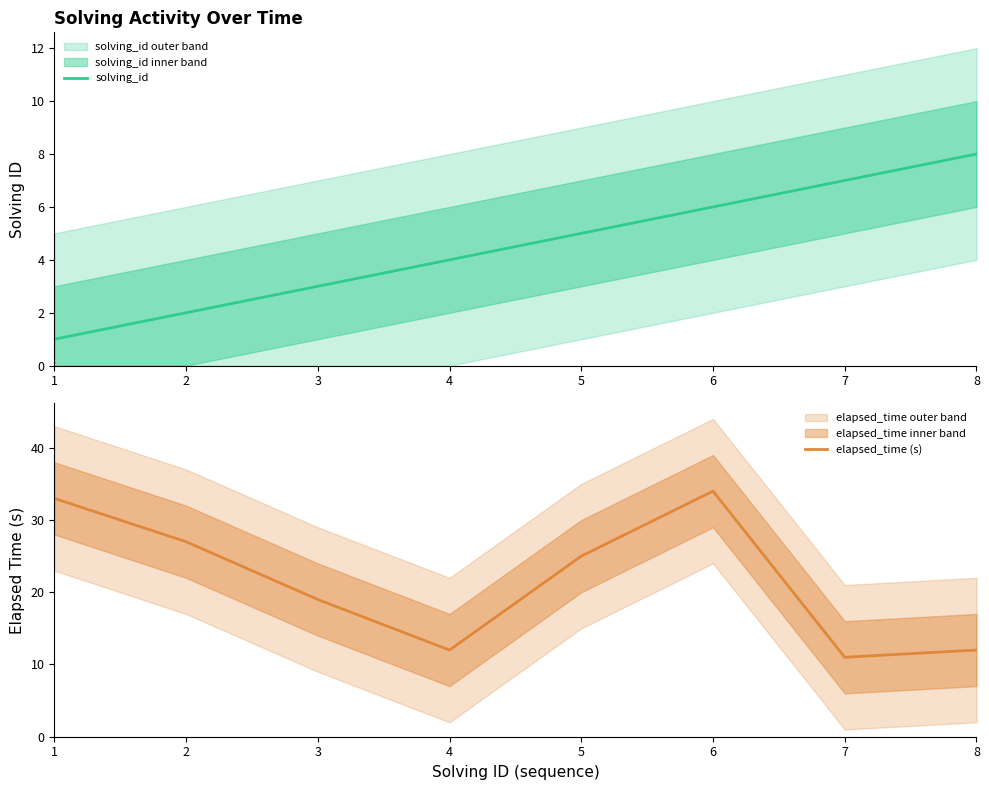

List the series in order of their overall mean, lowest first.

solving_id, elapsed_time (s)